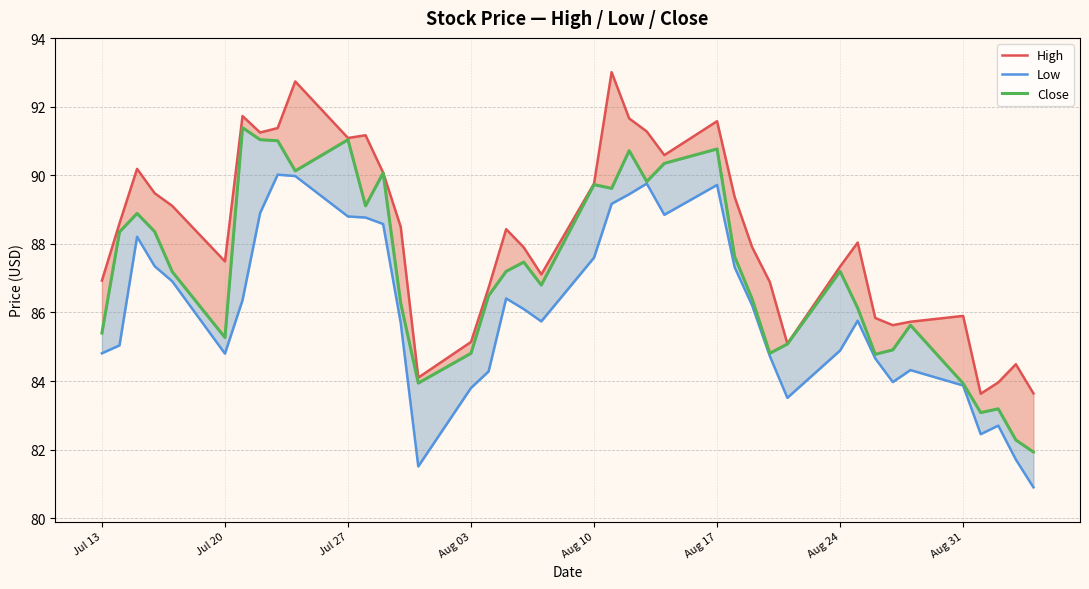

Is it true that Close equals 156.0 at 24?

False